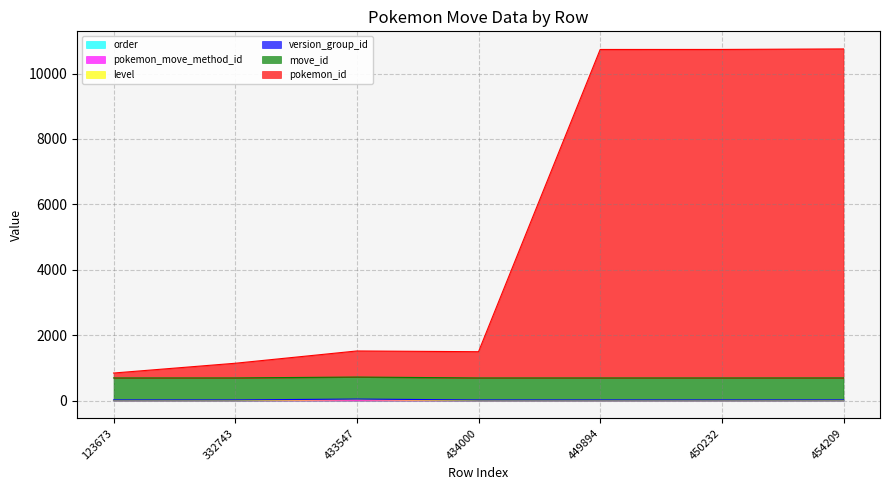

Rank the categories by order value from lowest to highest.

433547, 123673, 434000, 449894, 450232, 332743, 454209